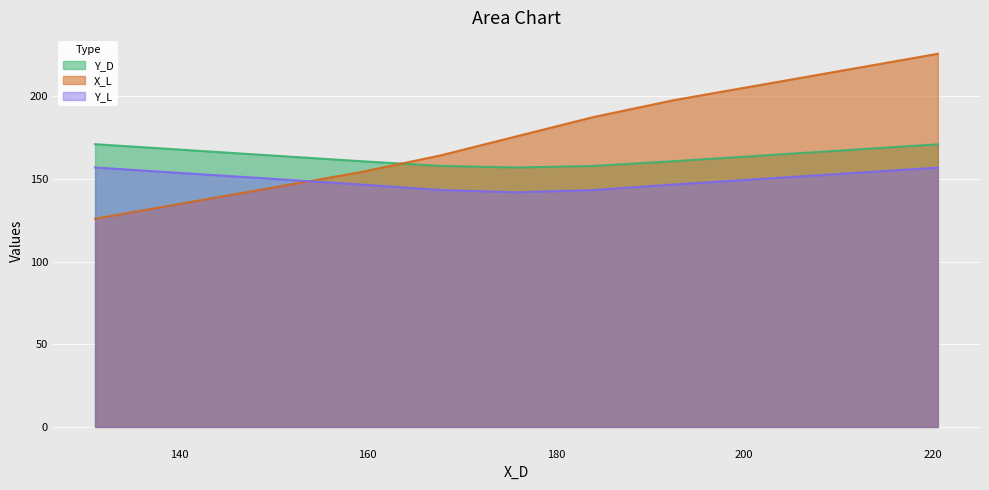

Which series has the largest total across all categories?

X_L